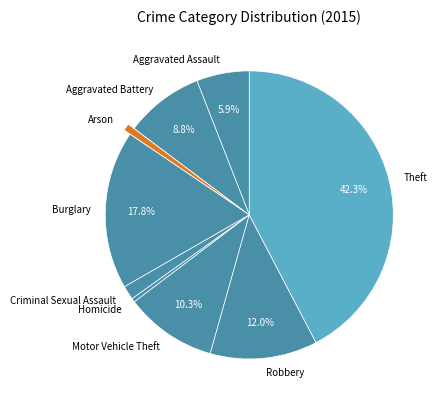

To the nearest percent, what is the combined percentage of Robbery and Homicide?

12%